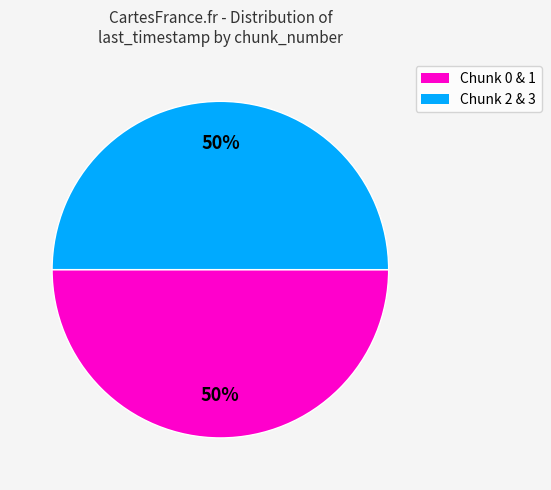

Count the number of slices in the pie.

2